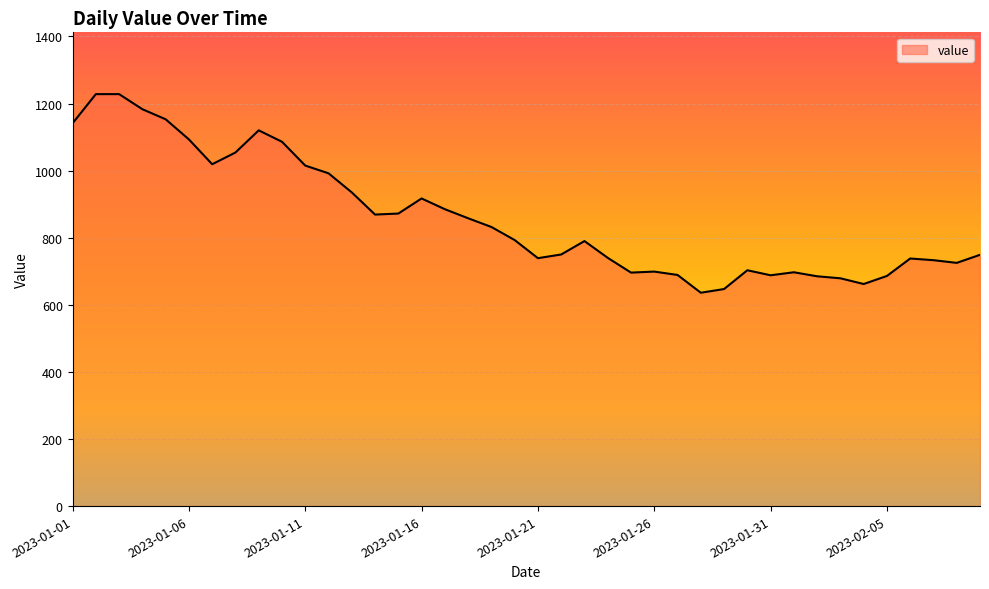

What is the maximum value shown in the chart?

1228